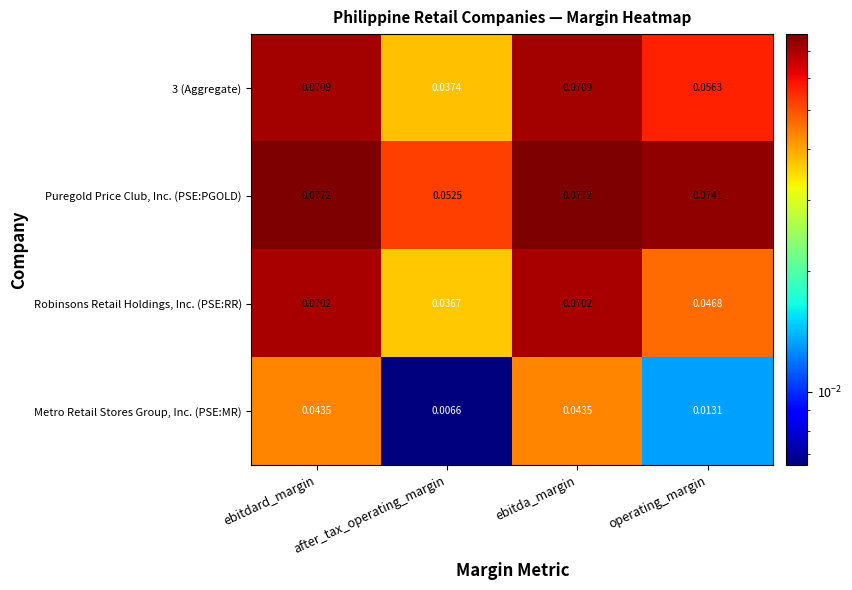

Is the value of Robinsons Retail Holdings, Inc. (PSE:RR) at operating_margin greater than the value of 3 (Aggregate) at ebitda_margin?

No